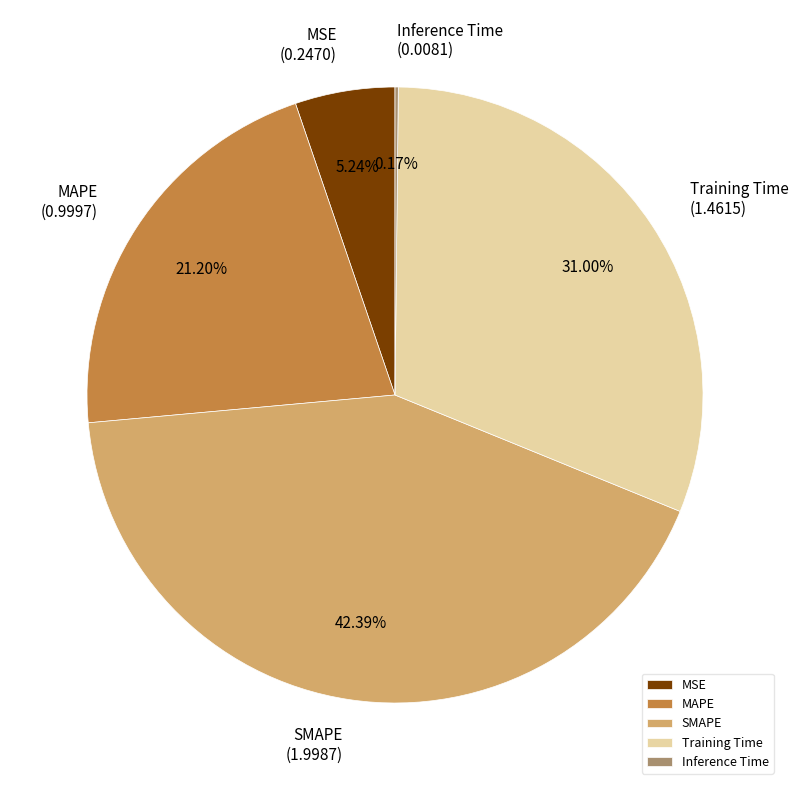

Do Training Time and MSE together represent more than half of the pie?

No